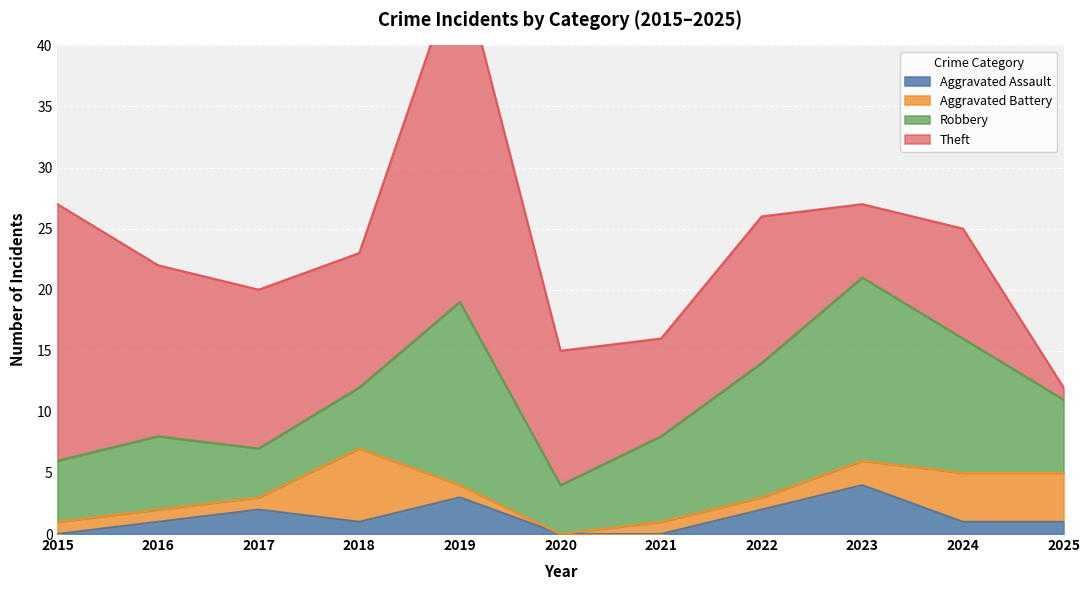

Between 2015 and 2016, which is larger?

2016